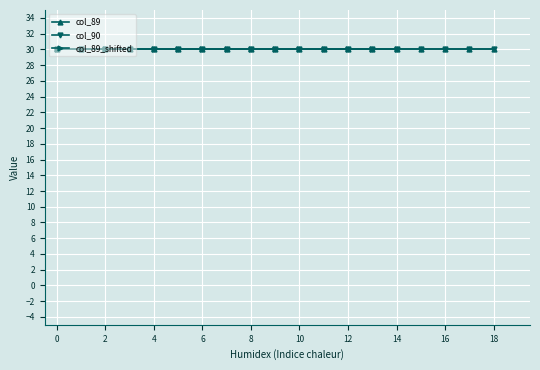

True or false: col_90 has more than 0 points higher than both neighbors.

False